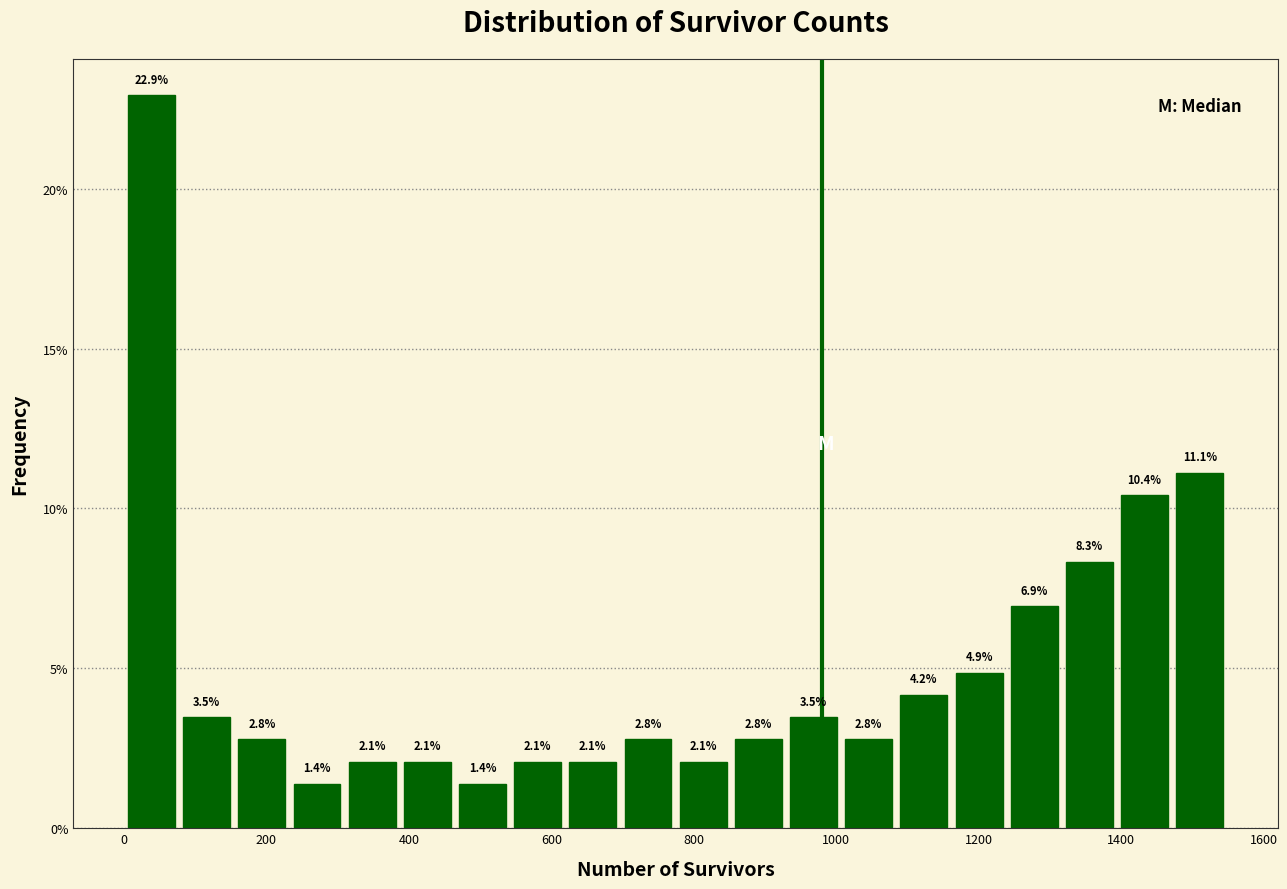

Read against the x-axis, roughly where is the centre of the tallest bar?

40